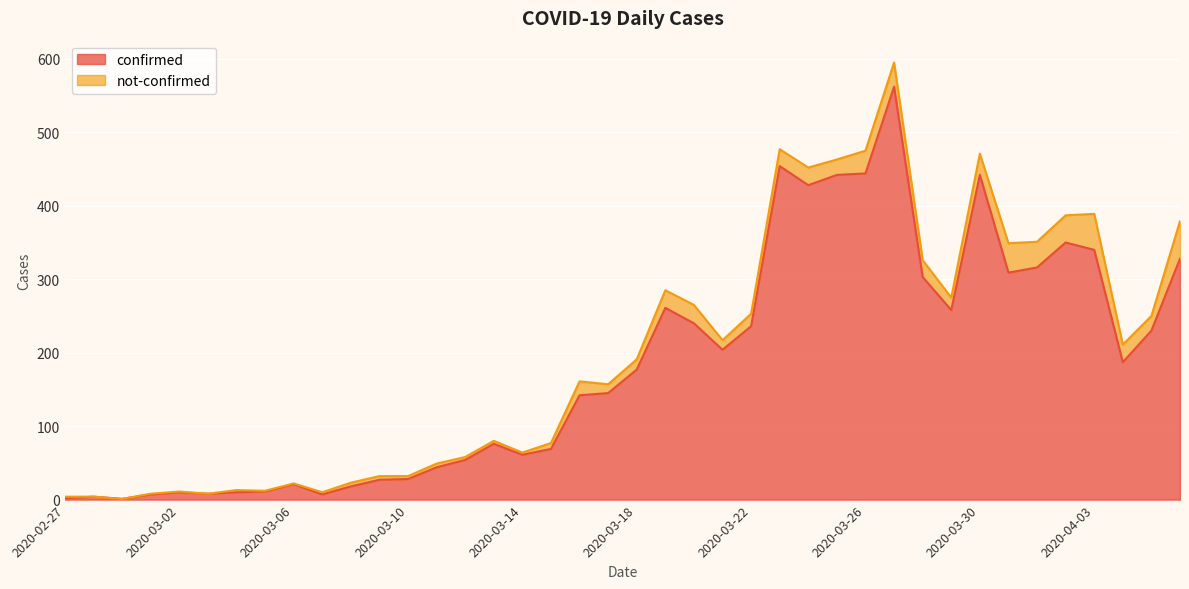

Where is the data nearest to the value 281?

2020-03-19